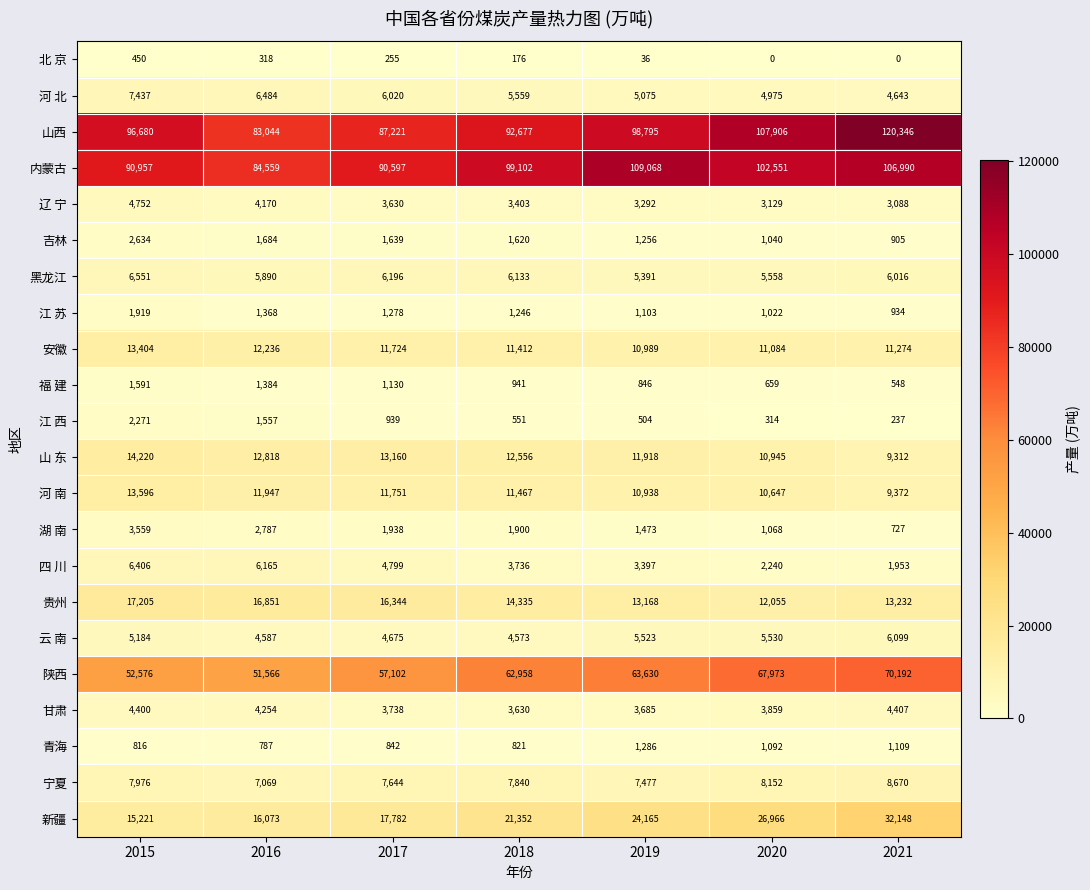

What is the difference between the highest and lowest values at 2020?

107906